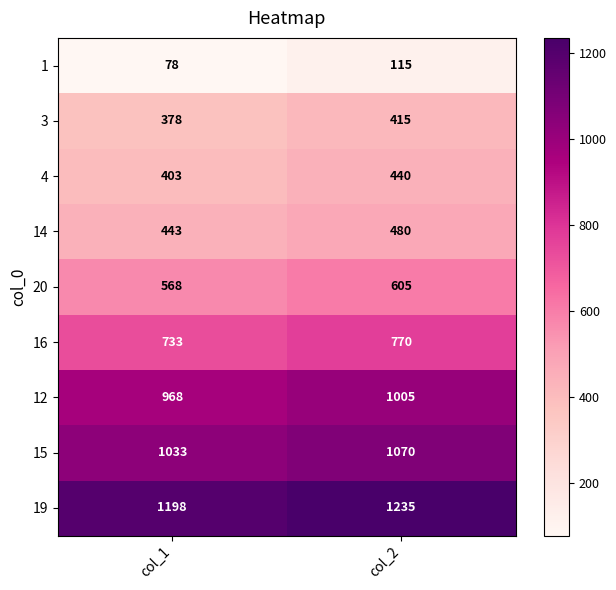

At which category is the sum across all series the highest?

col_2